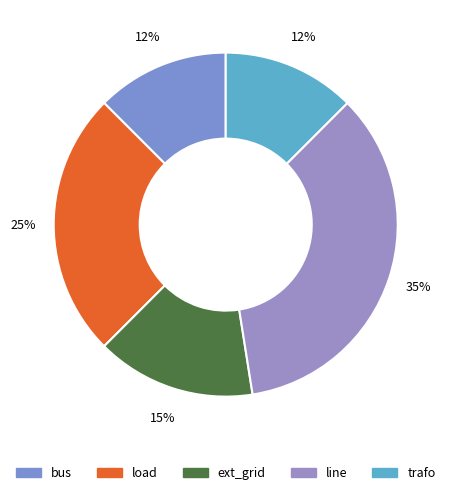

How many segments does this pie chart have?

5